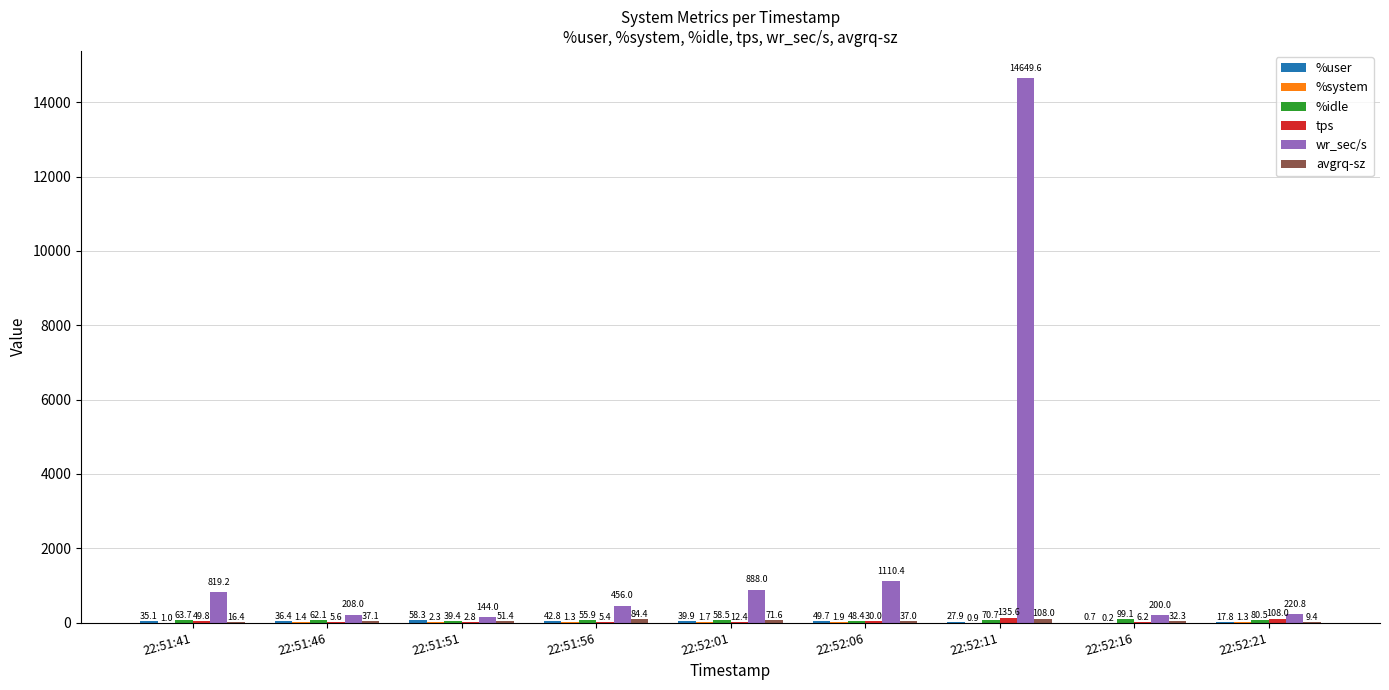

What is the sum of the wr_sec/s values at 22:51:51 and 22:52:11?

14793.6